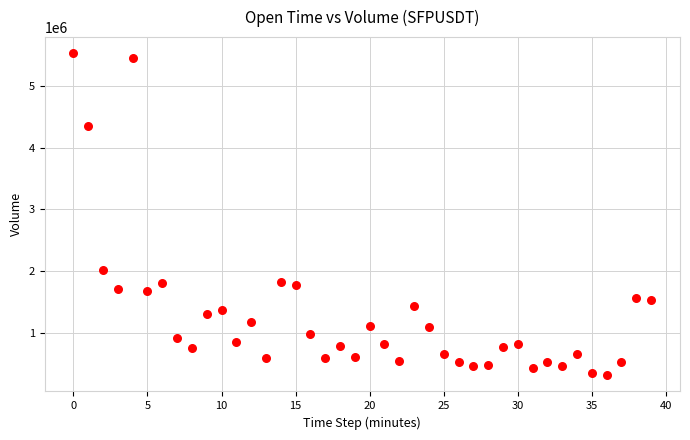

What Y value in the scatter plot is closest to 2921346?

2013116